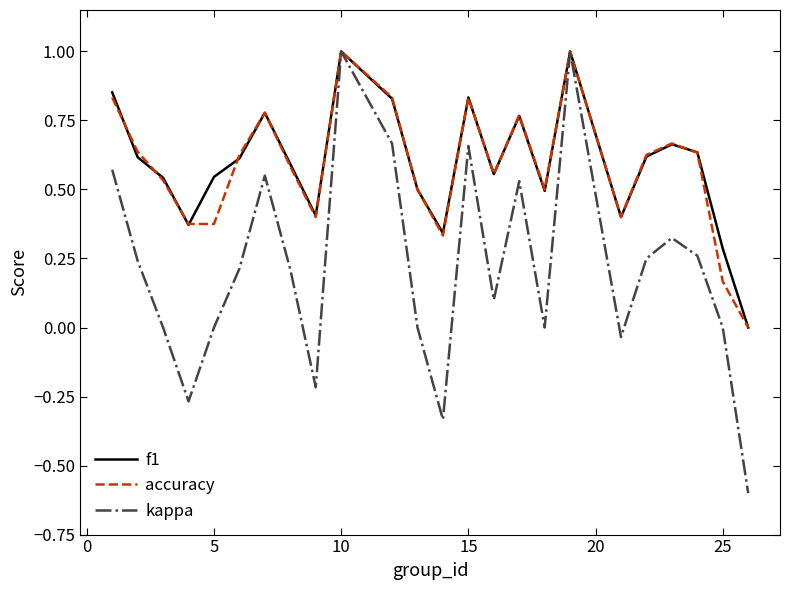

Which series has the largest range (max minus min)?

kappa